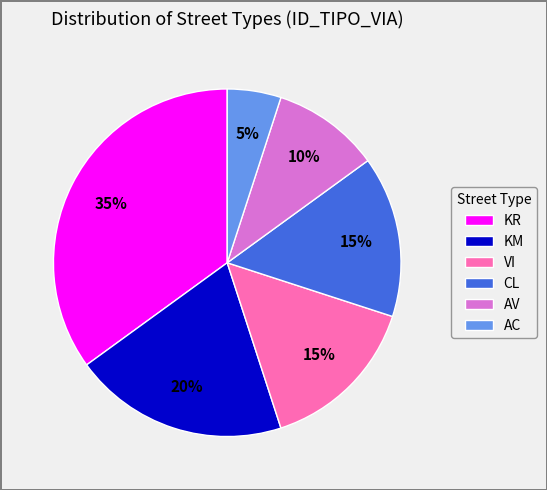

What is the ratio of the value at AV to the value at KR?

0.3